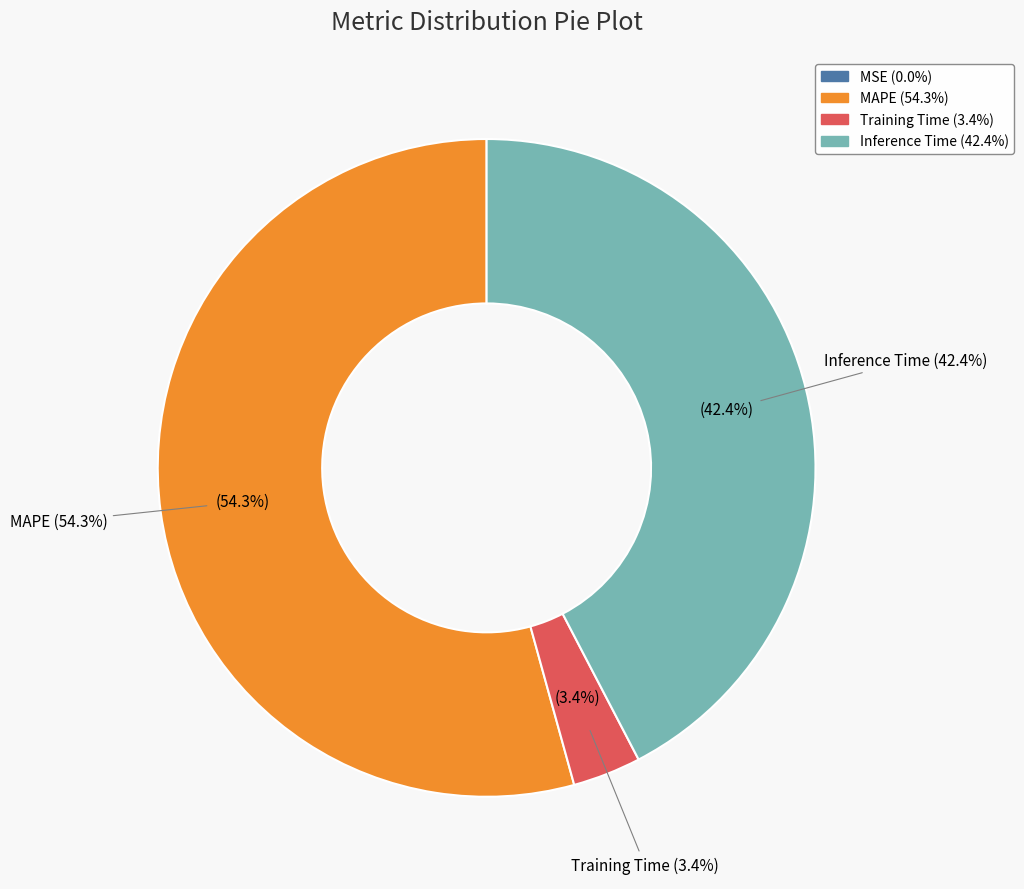

True or false: MSE accounts for 0% of the total.

True